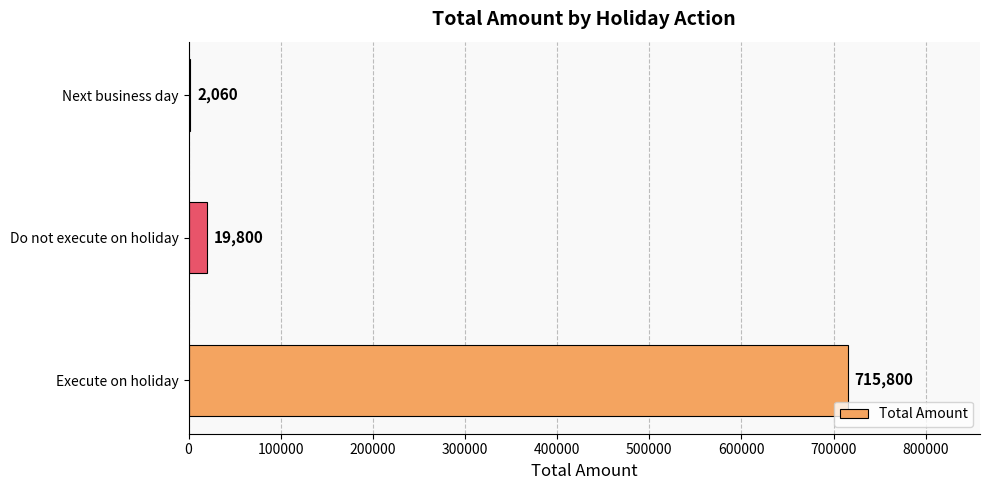

Which label corresponds to the largest value in the chart?

Execute on holiday